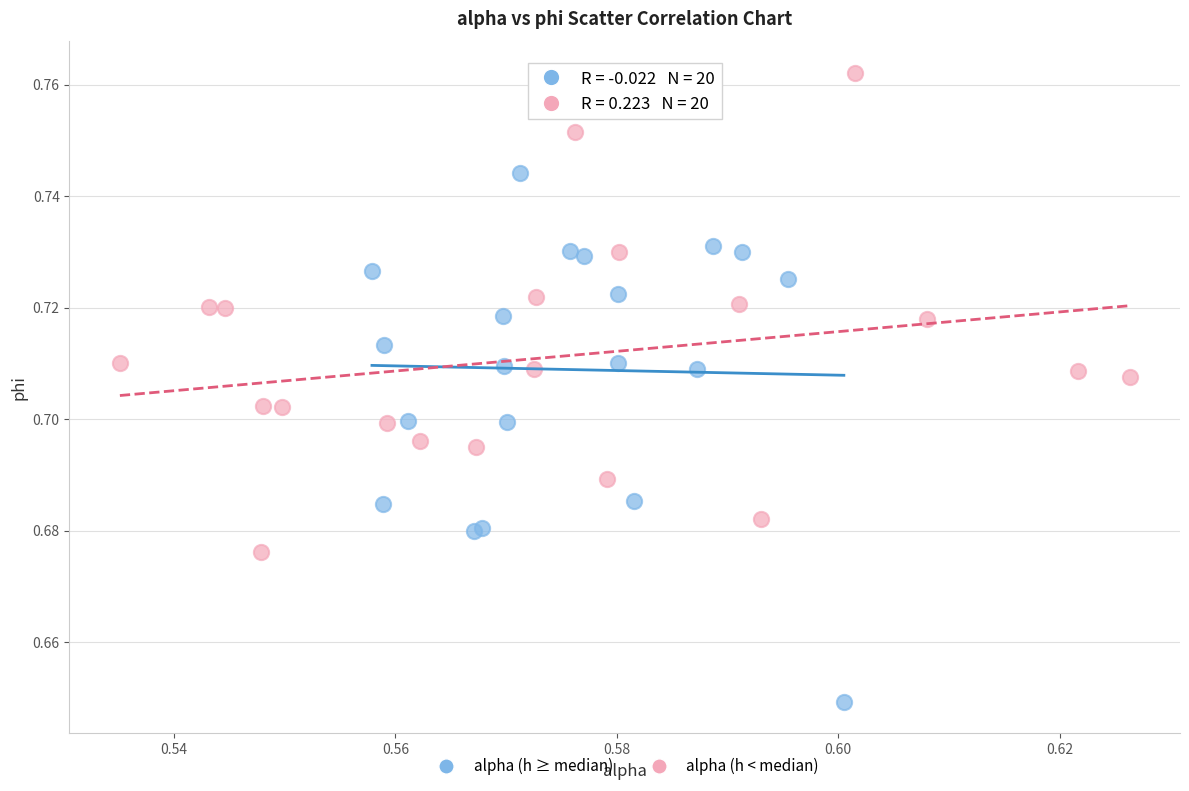

Which series reaches the minimum Y coordinate?

alpha (h ≥ median)